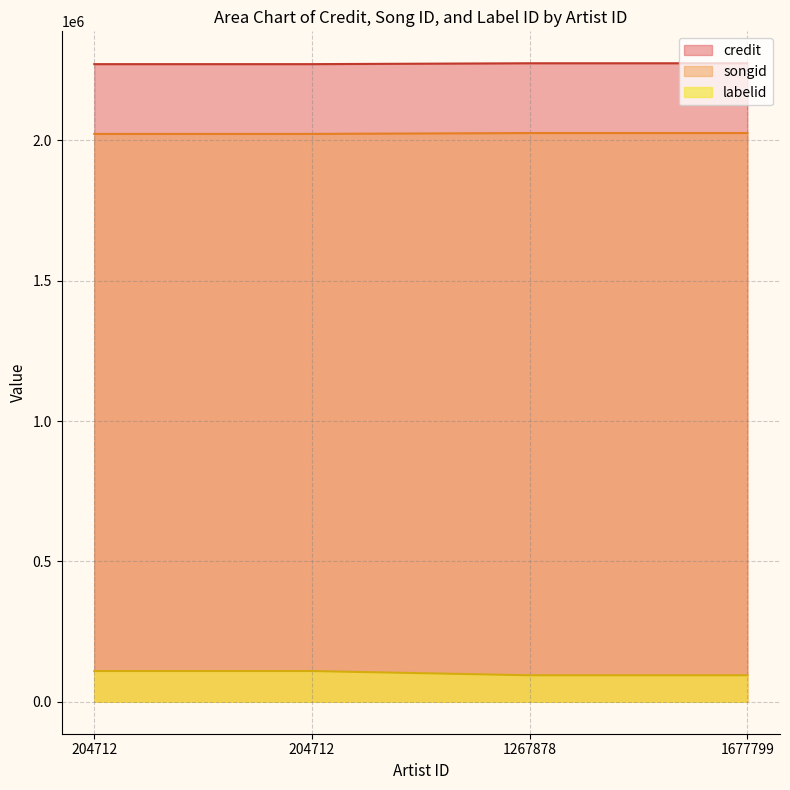

How many categories are shown in the chart?

4